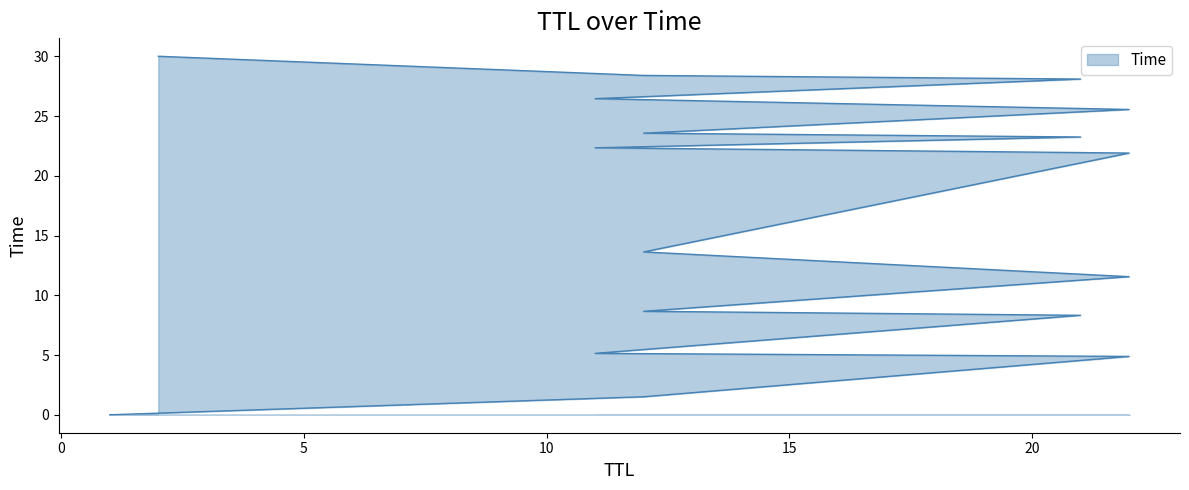

The chart shows a value of 2.3 at 12. True or false?

False